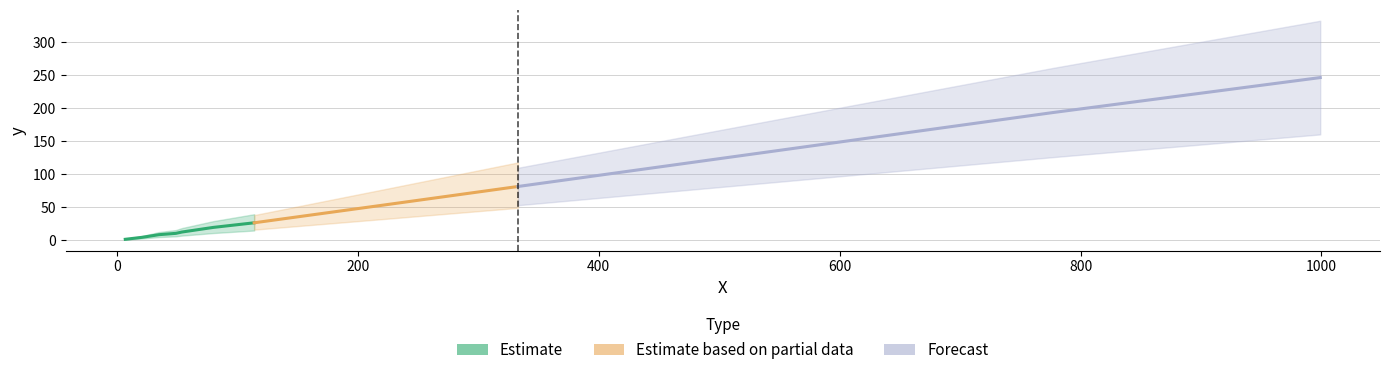

Which has a higher value, 54 or 7?

54